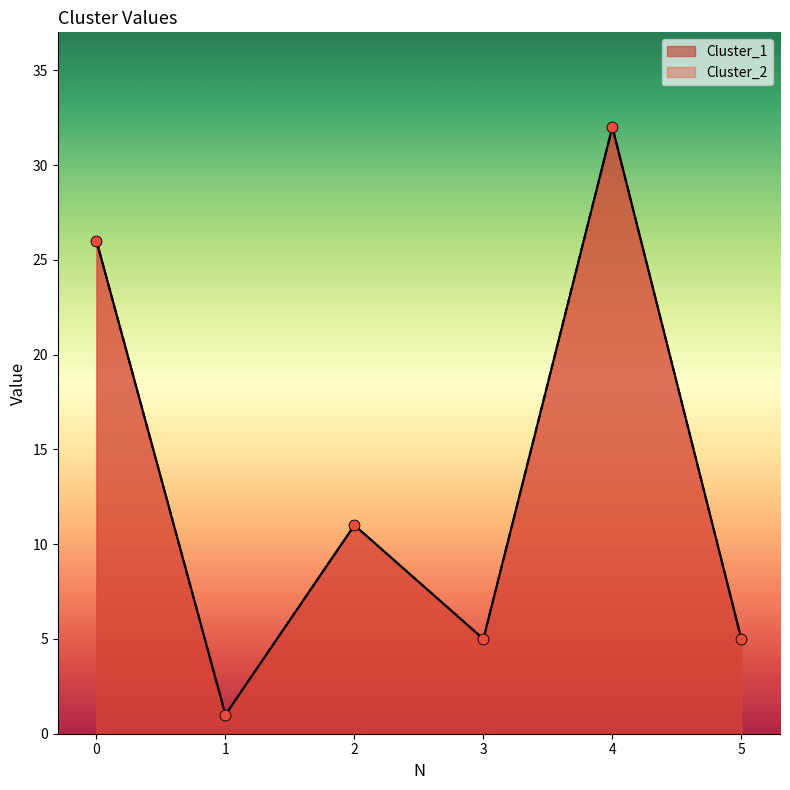

At how many categories does at least one series exceed 29?

1